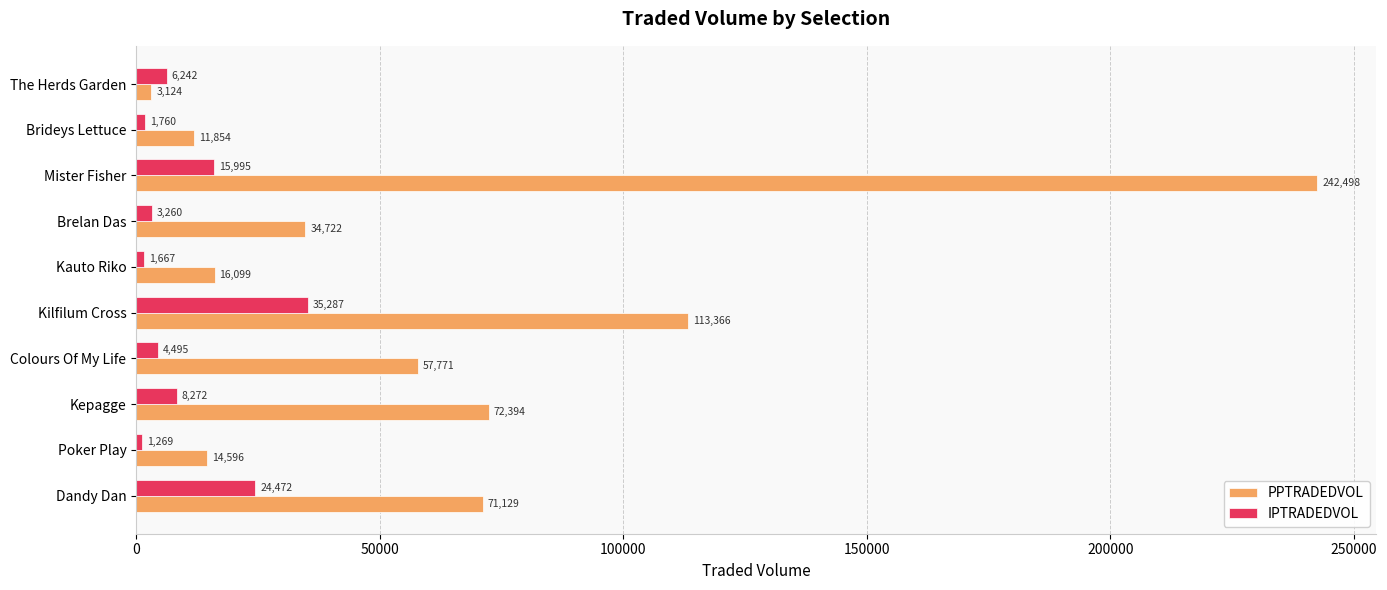

How many series are shown in this chart?

2